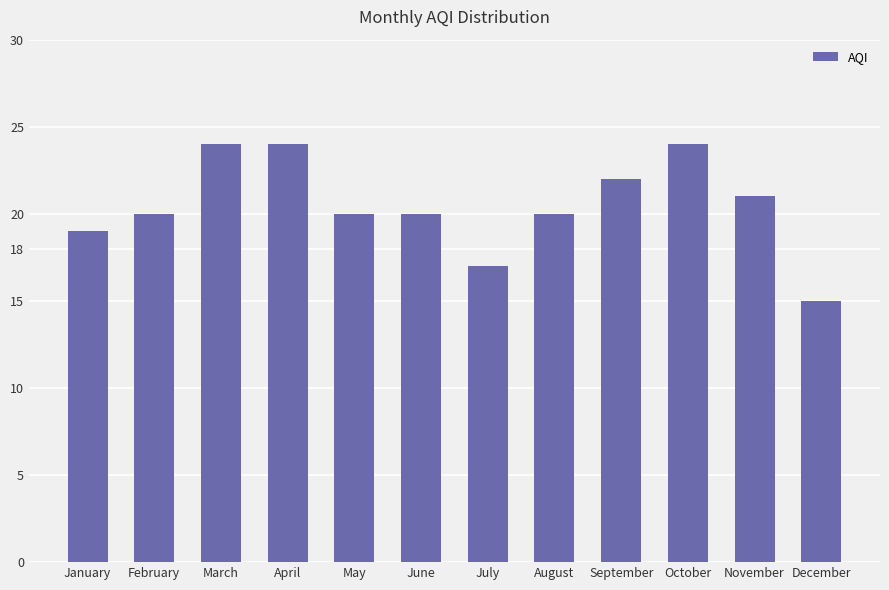

The chart shows a value of 23 at July. True or false?

False